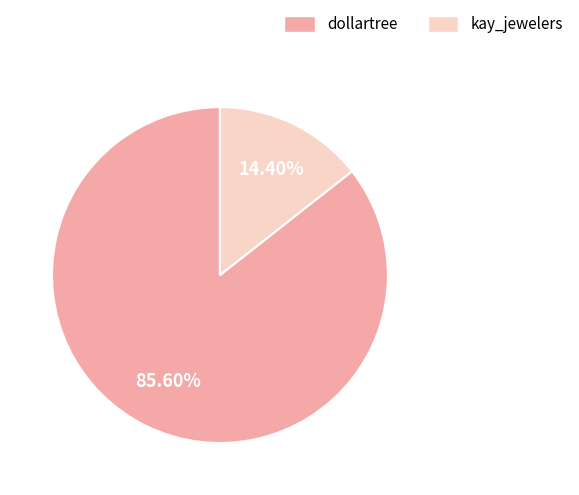

Does any single category account for the majority?

Yes